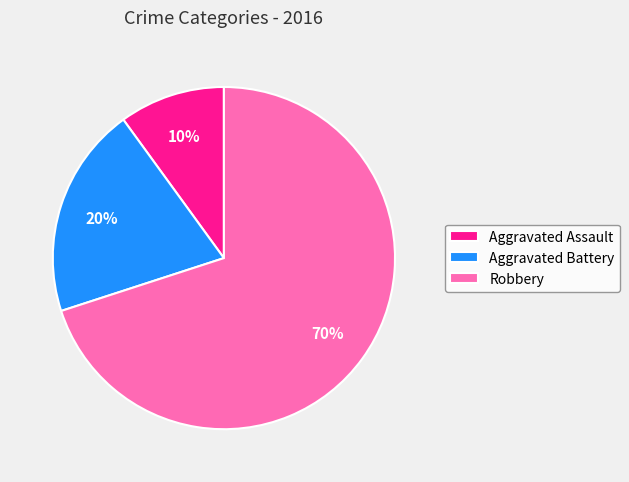

How many slices are in this pie chart?

3